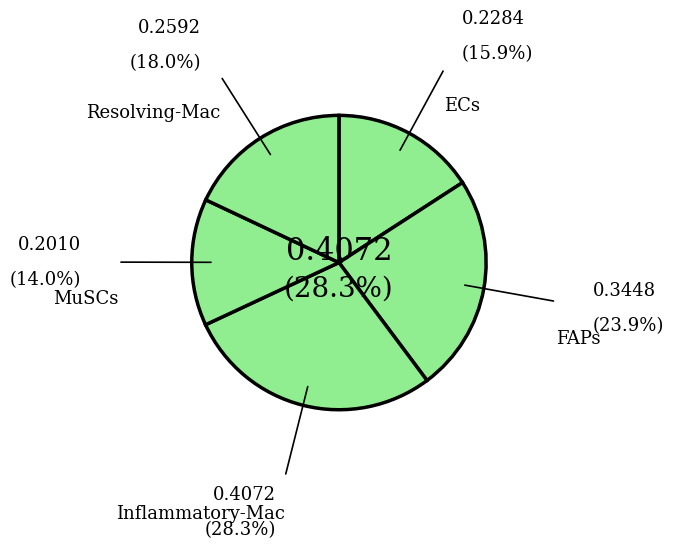

What is the largest slice in the pie chart?

Inflammatory-Mac